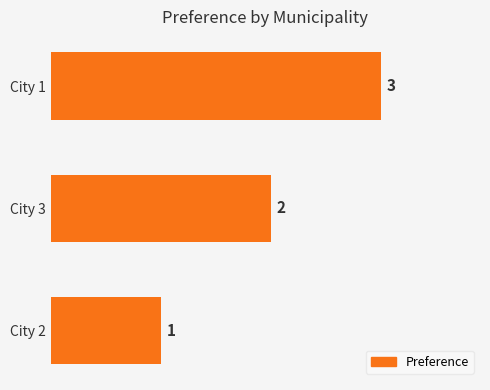

The value at City 2 is 0. True or false?

False